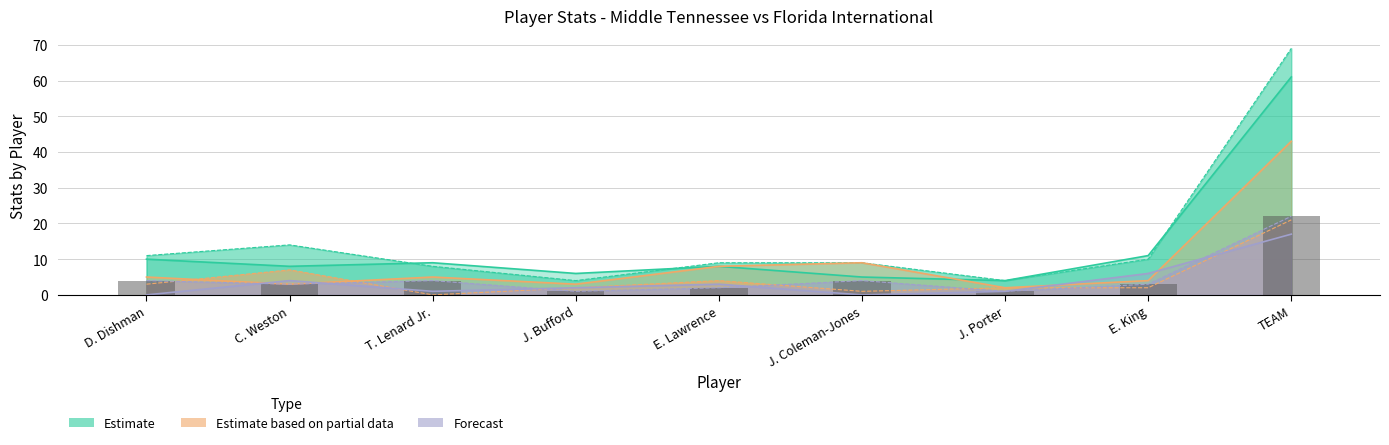

What is the change in value from J. Bufford to E. King?

+2